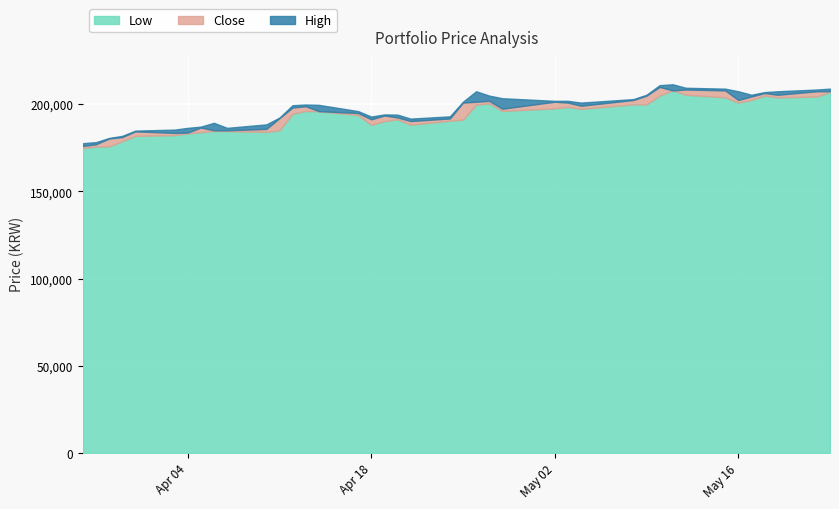

What is the maximum value for Low?

208000